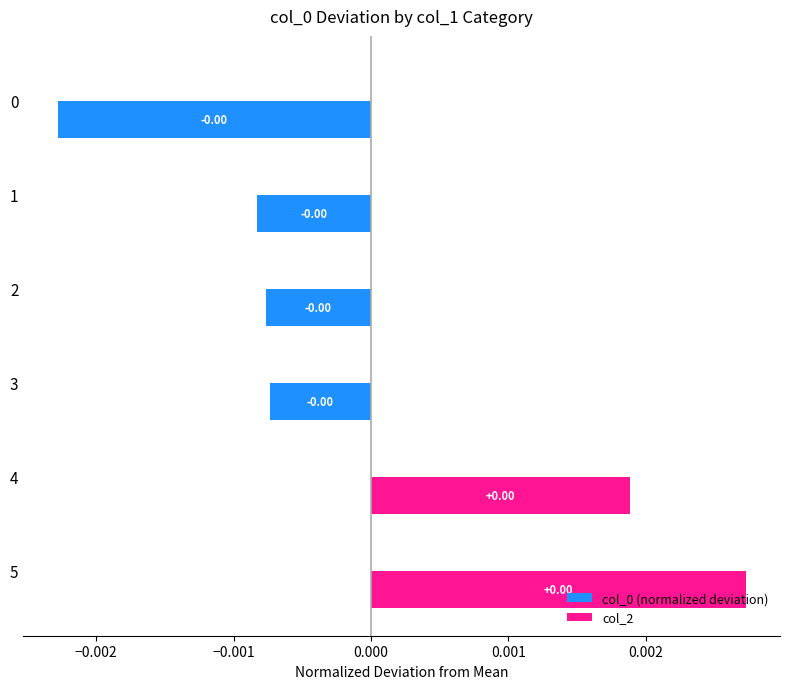

How many values are above zero?

2